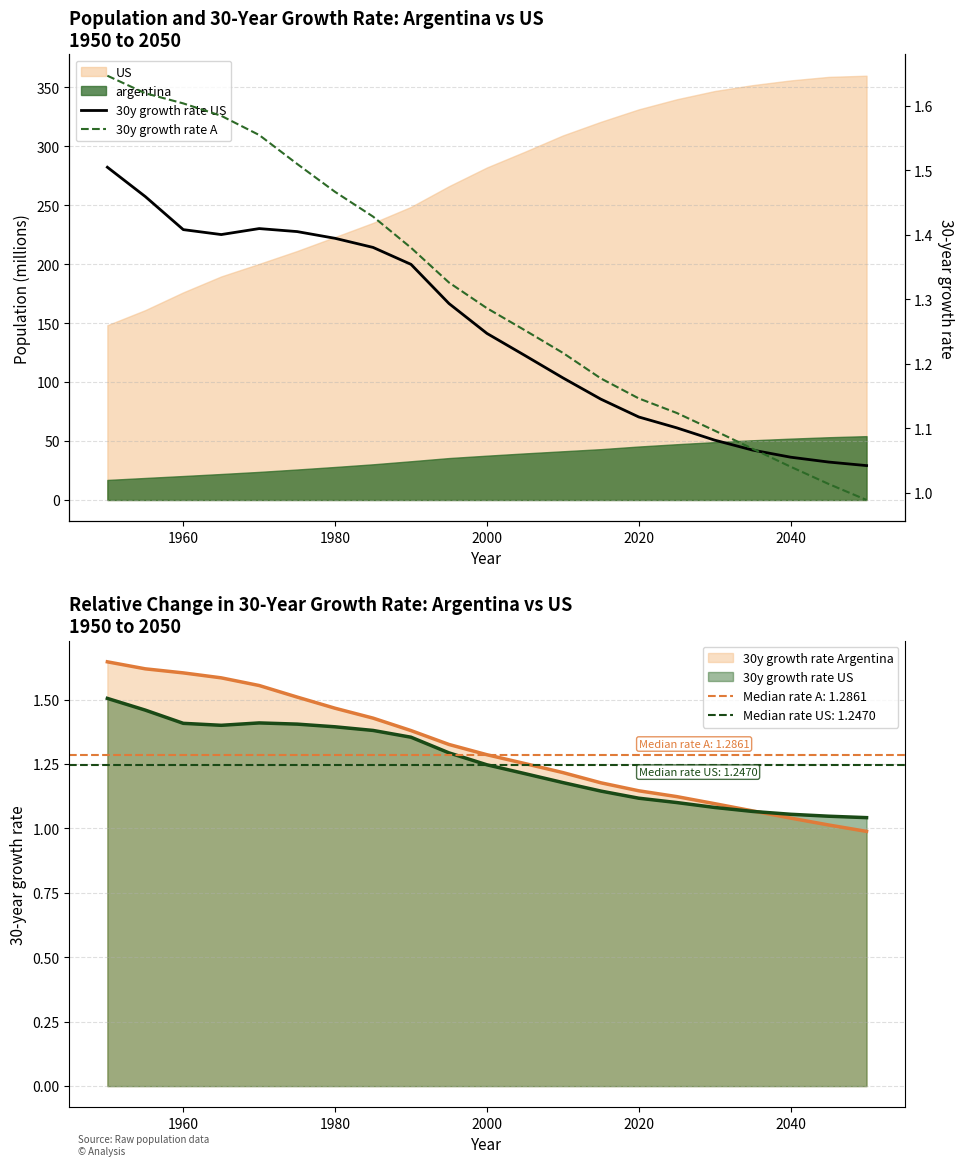

Which series has the largest range (max minus min)?

30y growth rate A